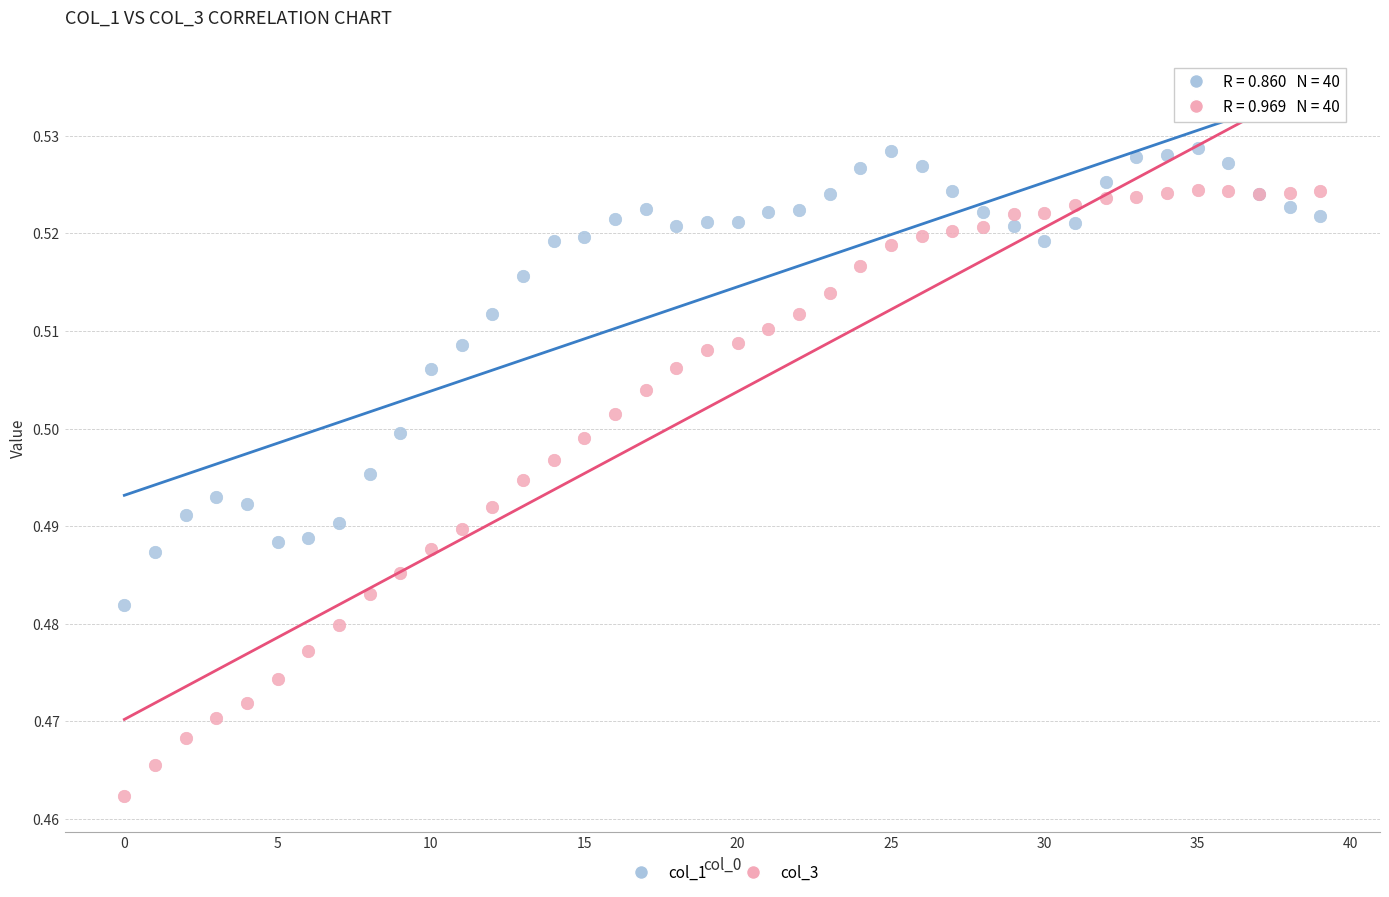

Which series has the widest spread of Y values?

col_3